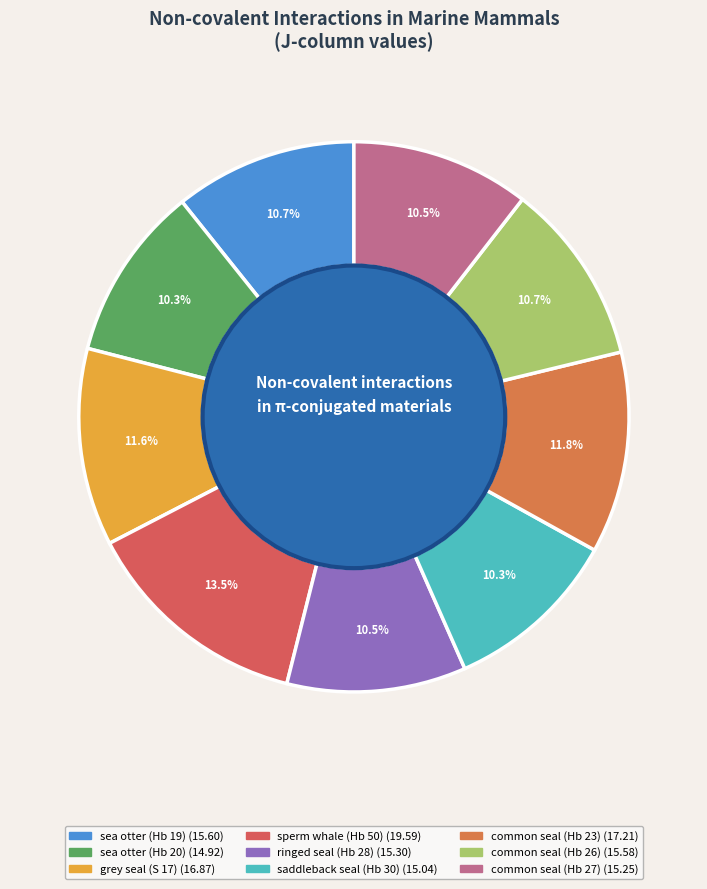

What is the largest slice in the pie chart?

sperm whale (Hb 50)